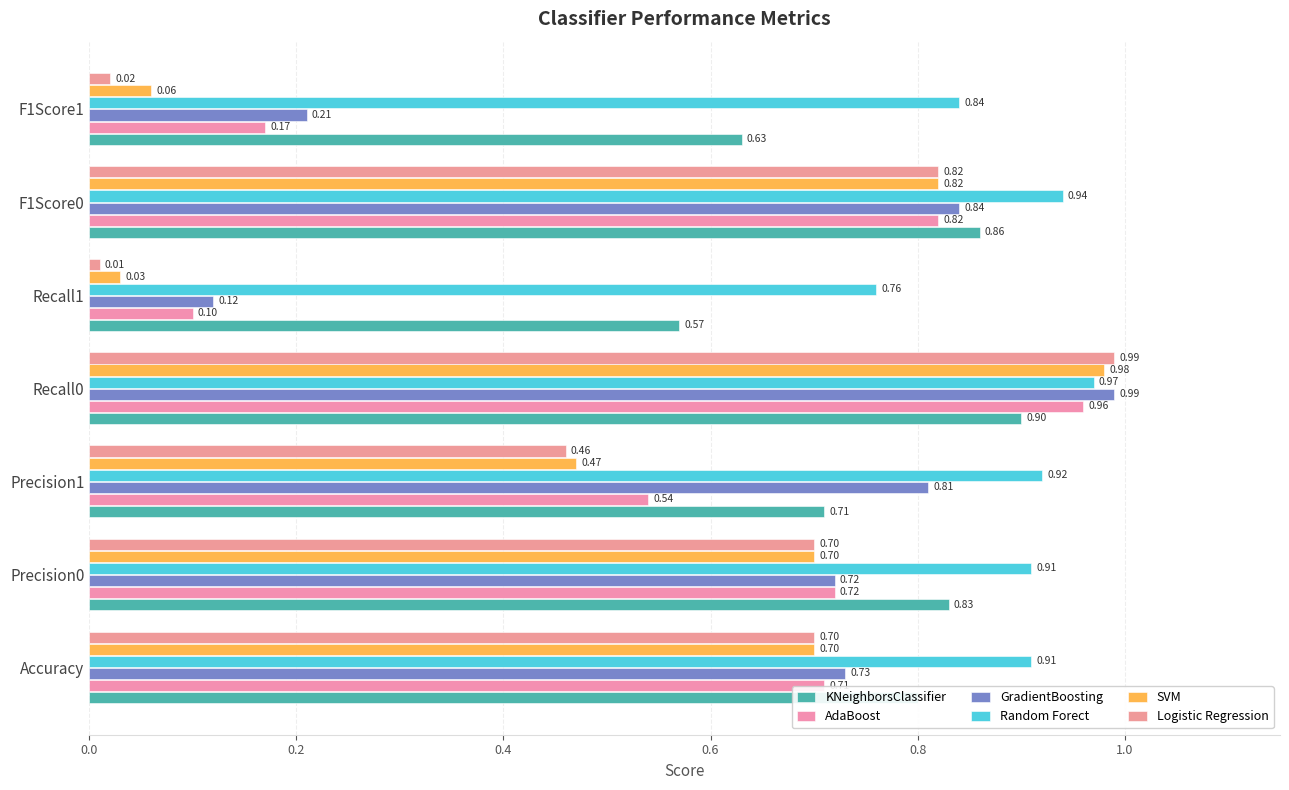

What is the value of the GradientBoosting bar at the 3rd from the left?

0.8